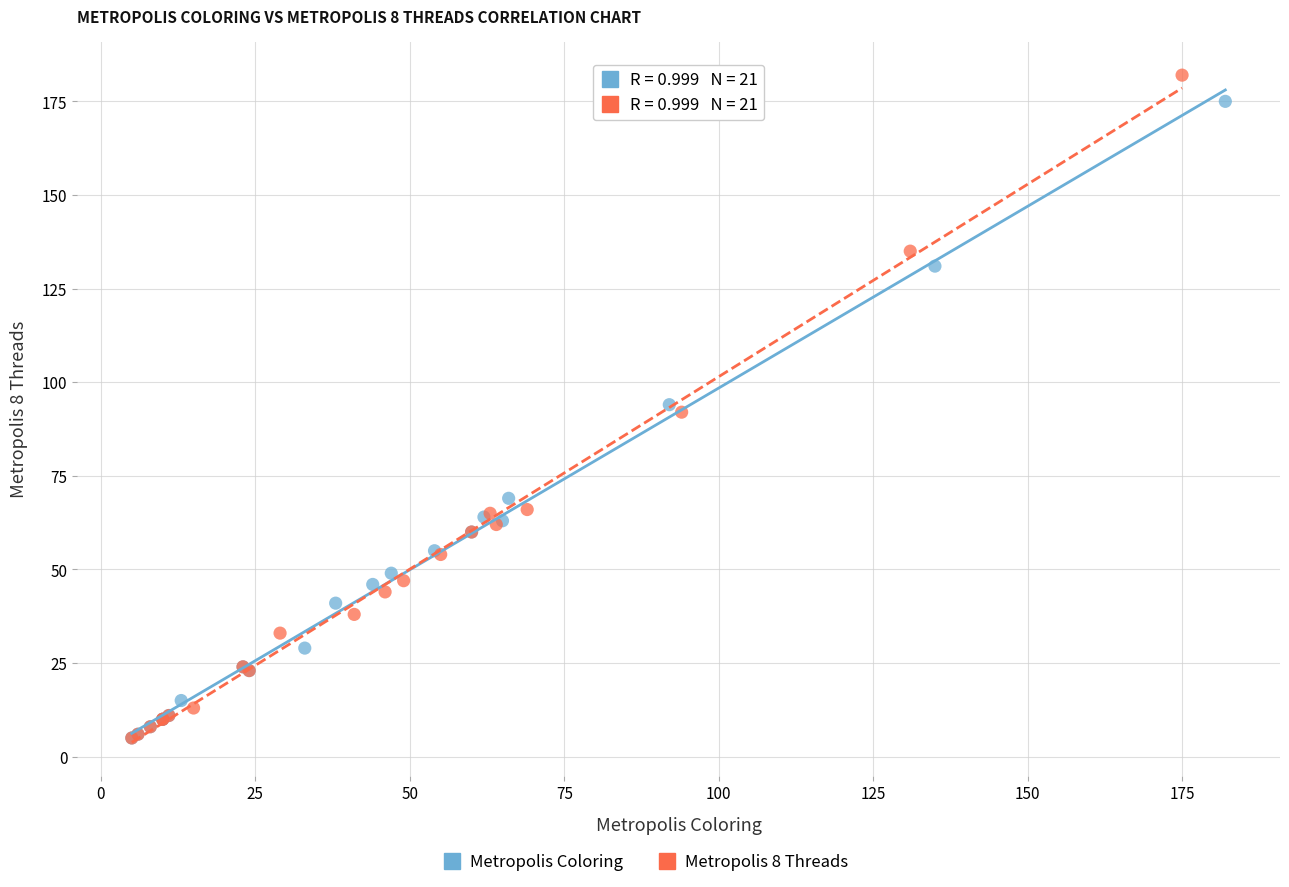

Which series has the largest Y range (max minus min)?

Metropolis 8 Threads